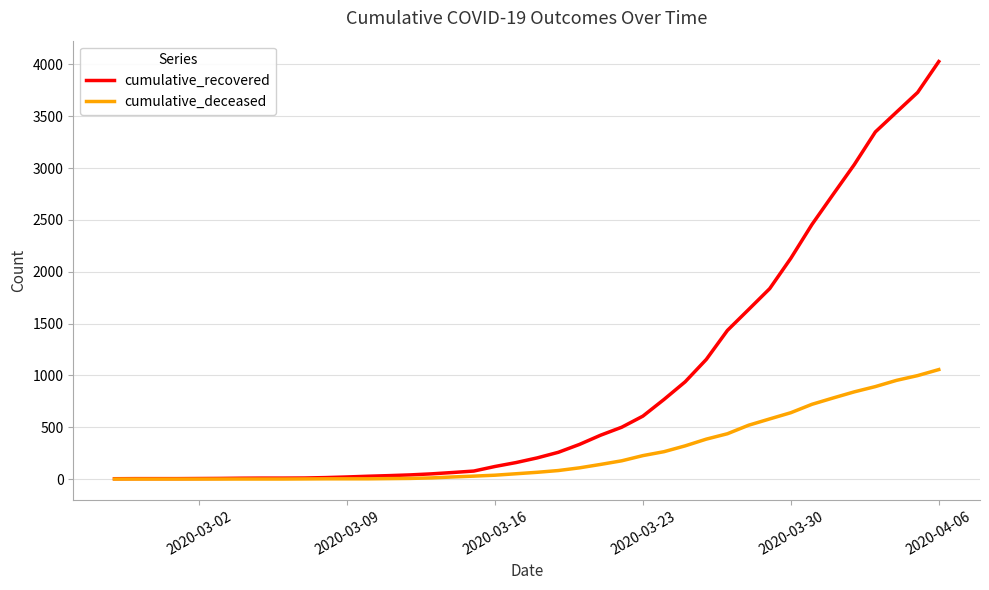

What is the maximum value for cumulative_recovered?

4028